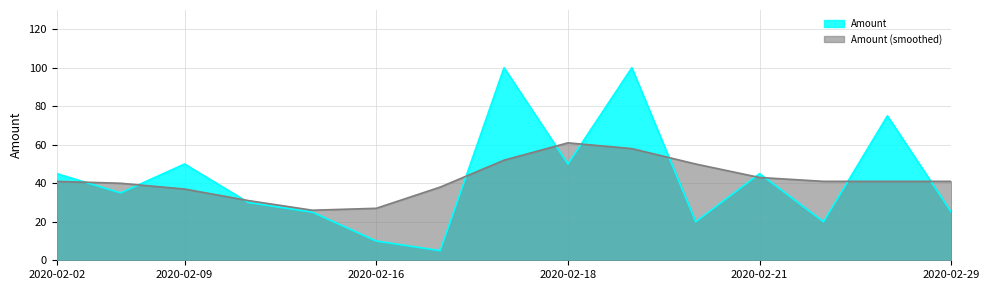

Which series has the largest range (max minus min)?

Amount